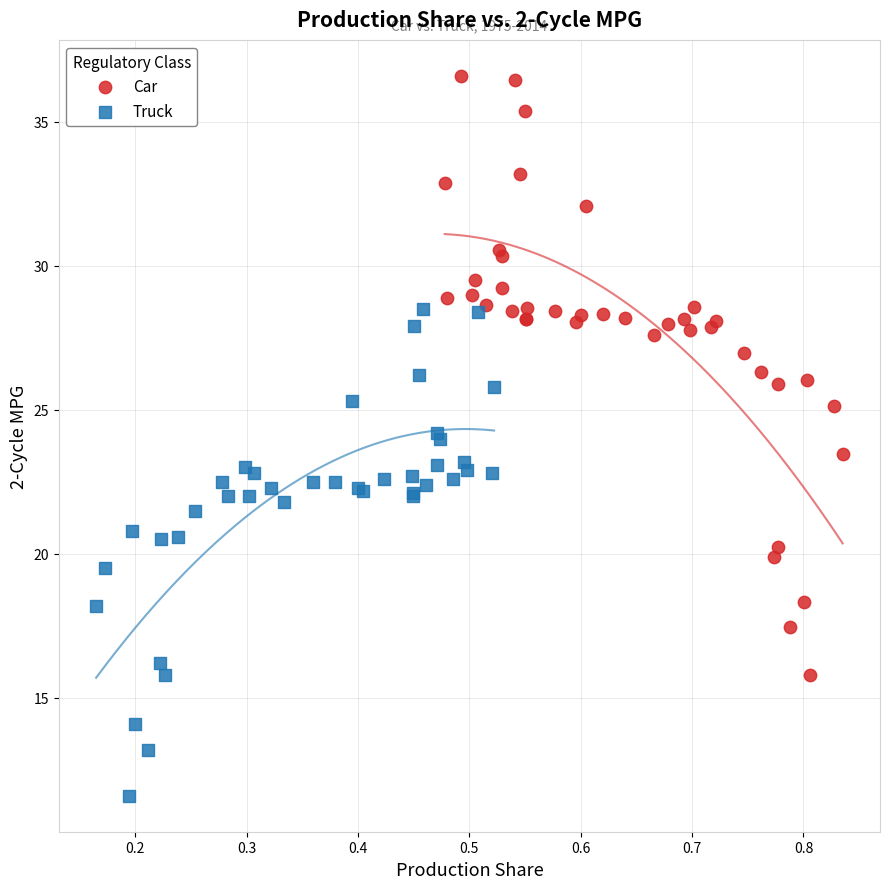

Which series contains the highest Y value?

Car